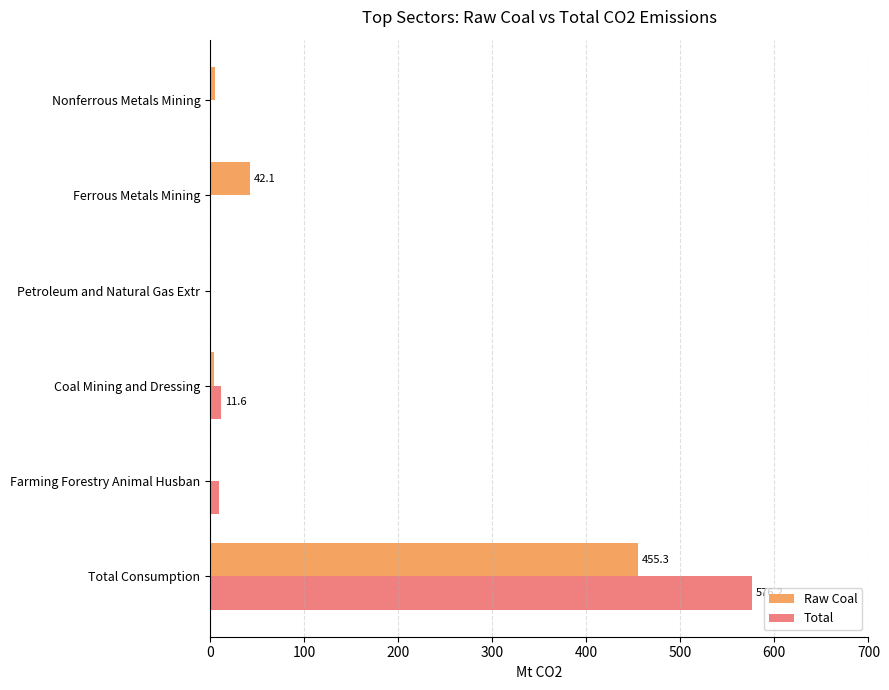

What is the sum of all Raw Coal values?

508.2